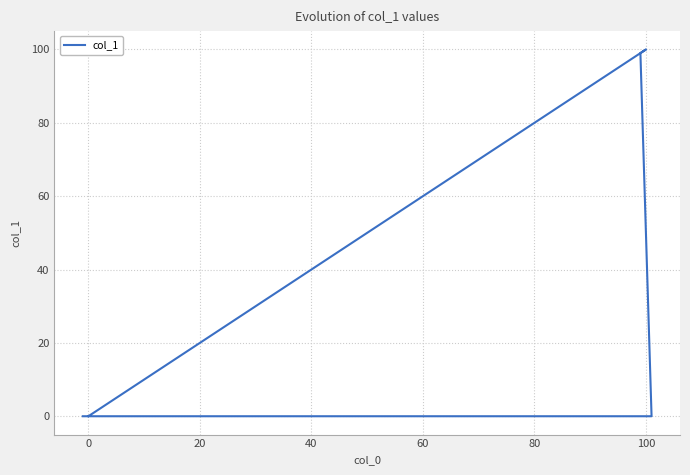

How many points are higher than both their immediate neighbors (excluding endpoints)?

1